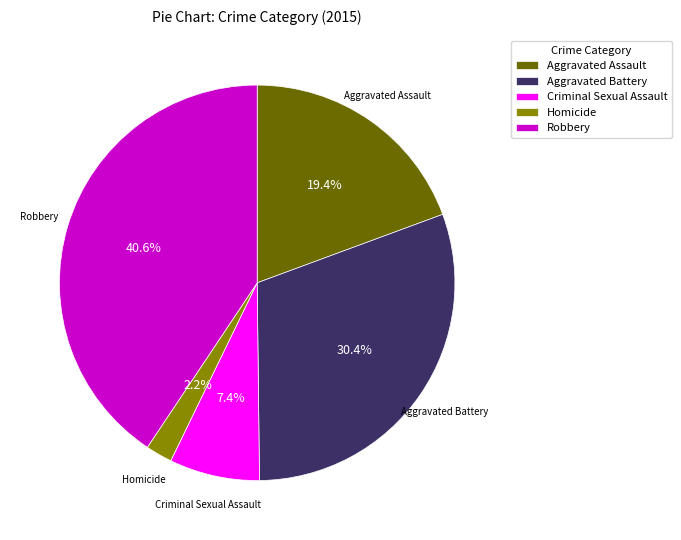

What is the ratio of the value at Aggravated Assault to the value at Criminal Sexual Assault?

2.6